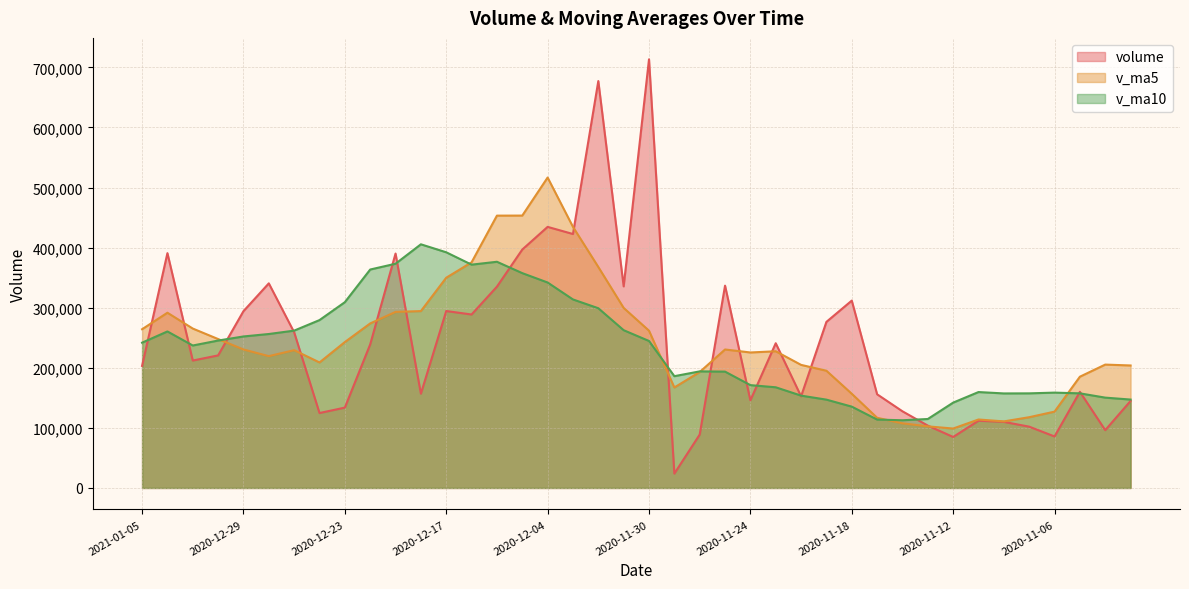

What is the sum of the v_ma10 values at 2020-11-18 and 2020-11-13?

250101.3